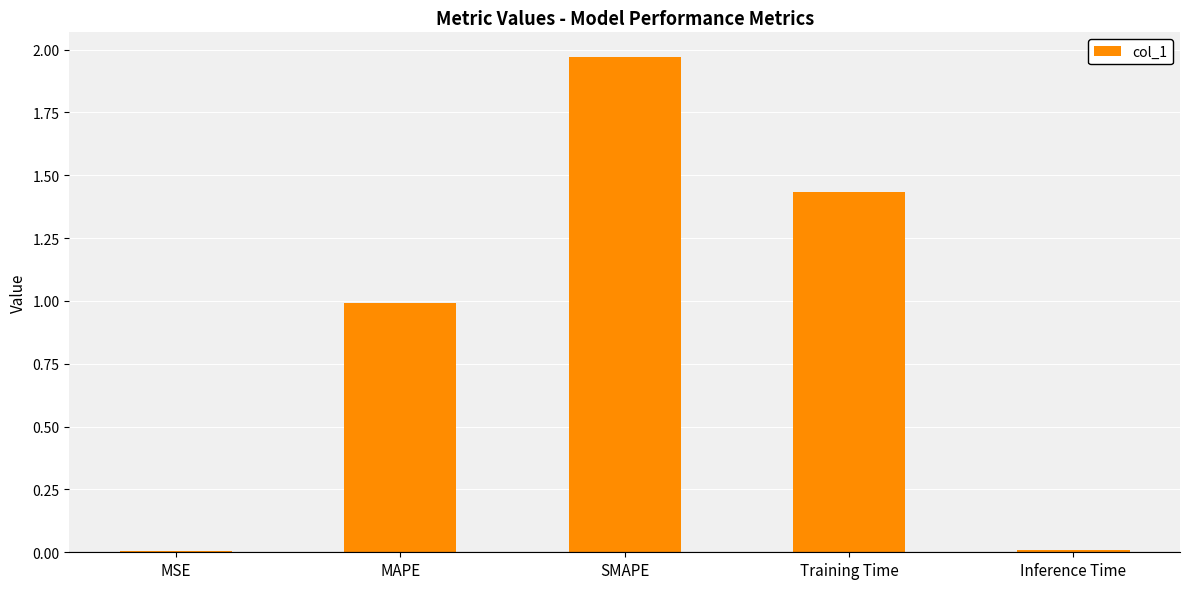

What is the sum of all values?

4.4